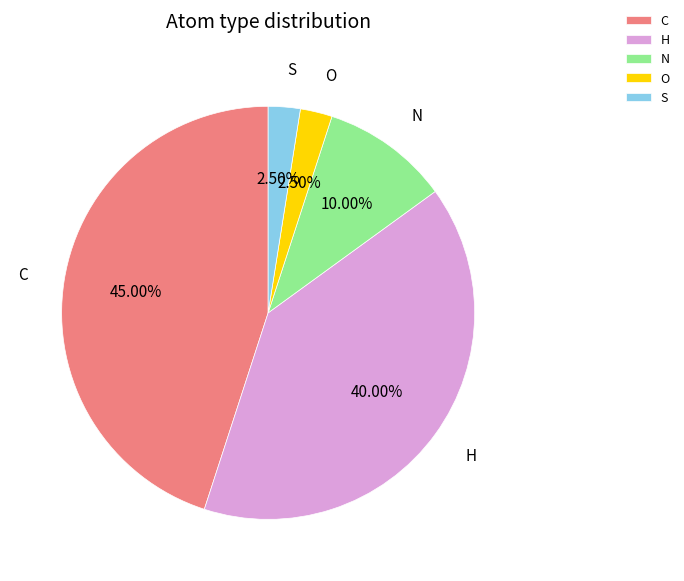

Is there any slice that represents more than half of the pie?

No